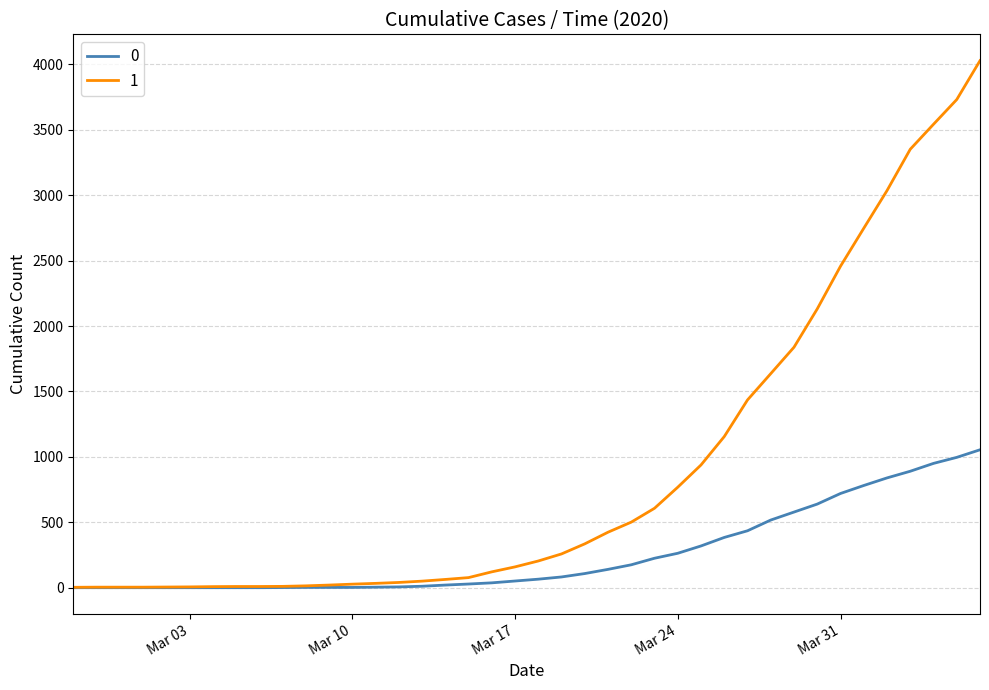

What are all the series names shown in the legend?

0, 1